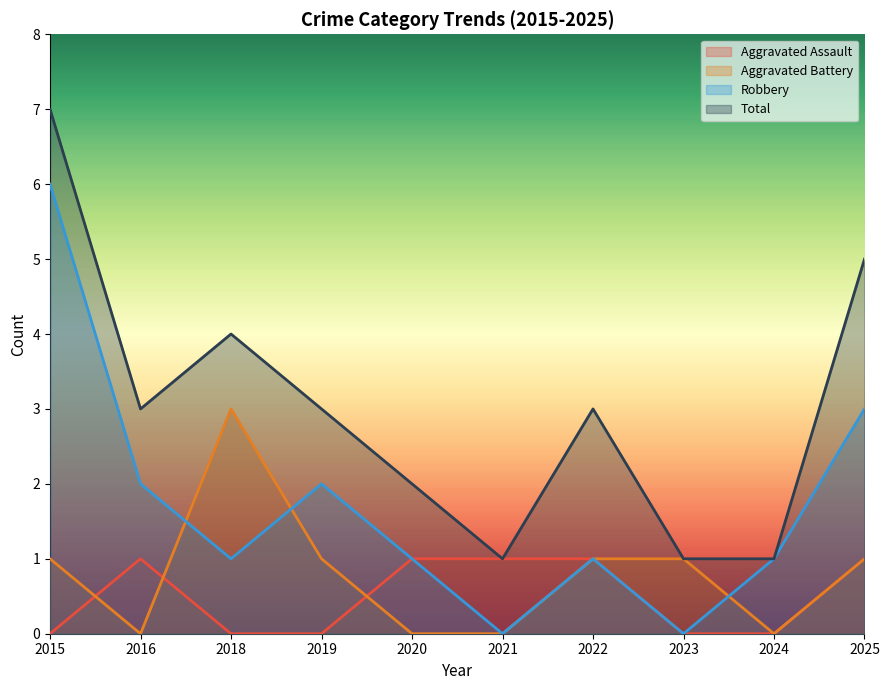

Read the Aggravated Battery value at 2022.

1